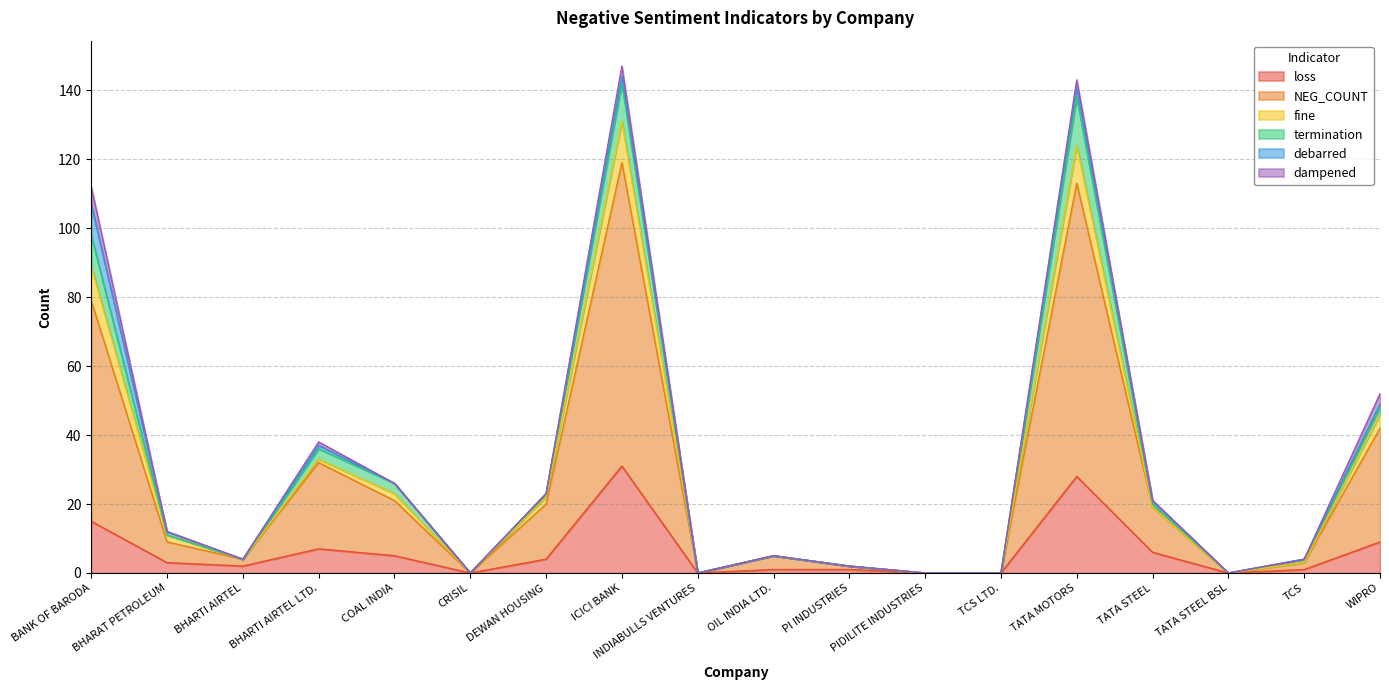

What position from the right is OIL INDIA LTD.?

9